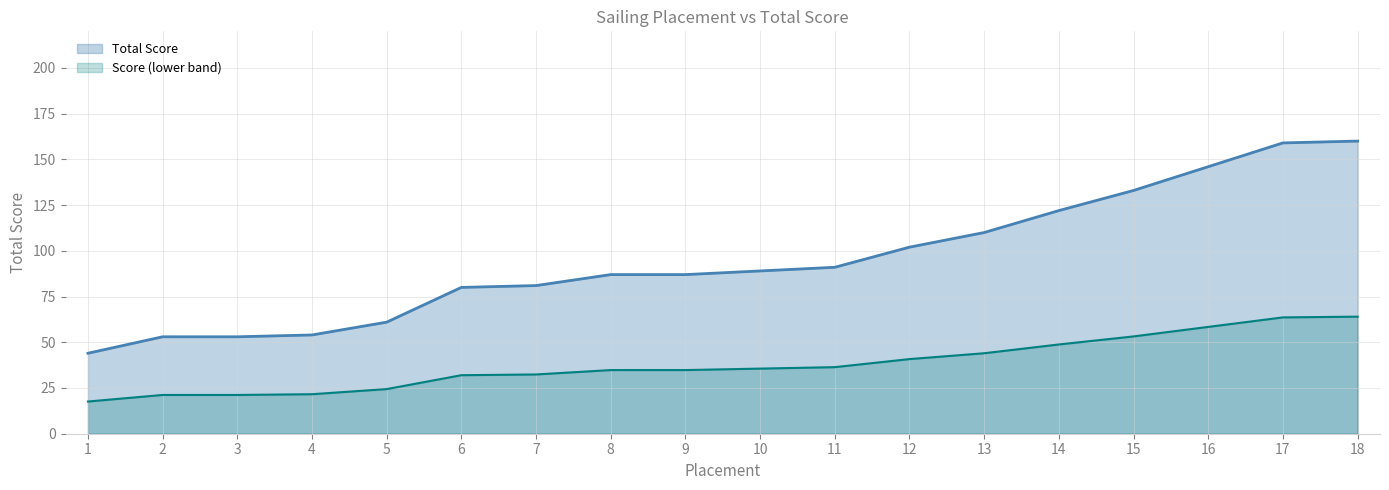

List the labels in order of value, largest first.

18, 17, 16, 15, 14, 13, 12, 11, 10, 8, 9, 7, 6, 5, 4, 2, 3, 1